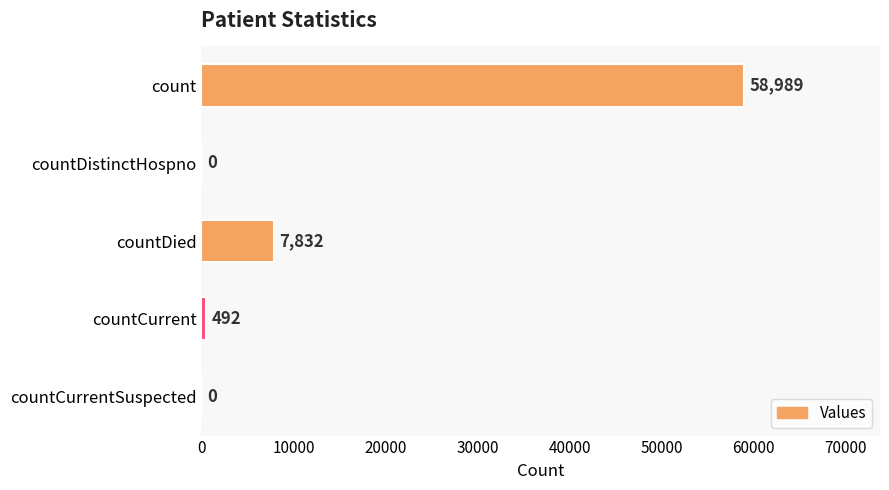

How many positive values are there?

3